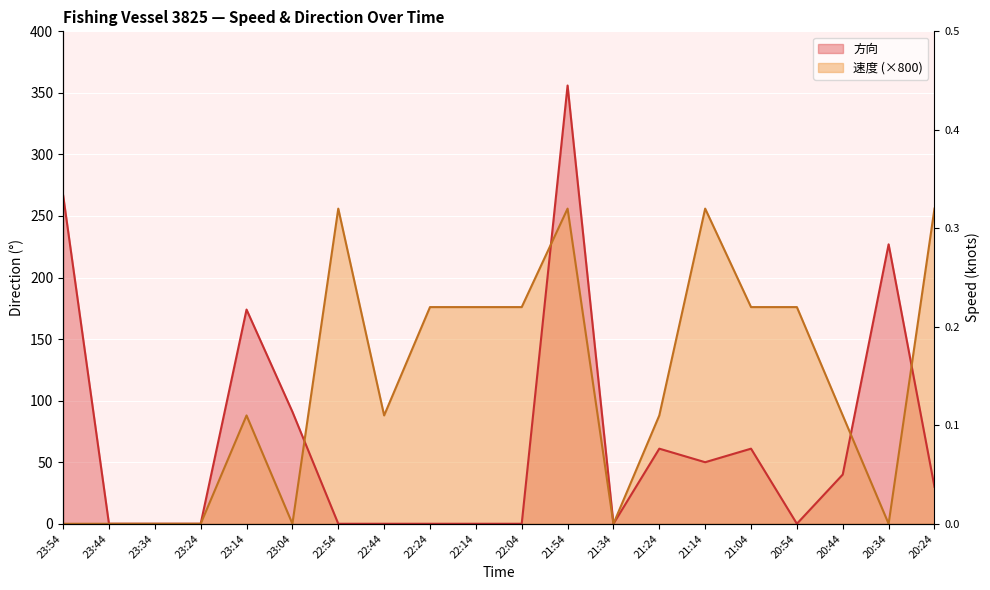

How many data points in 速度 are less than 88?

7